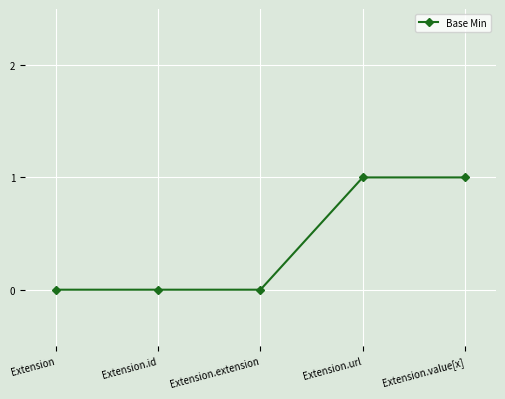

True or false: the data has more than 2 interior local peaks.

False